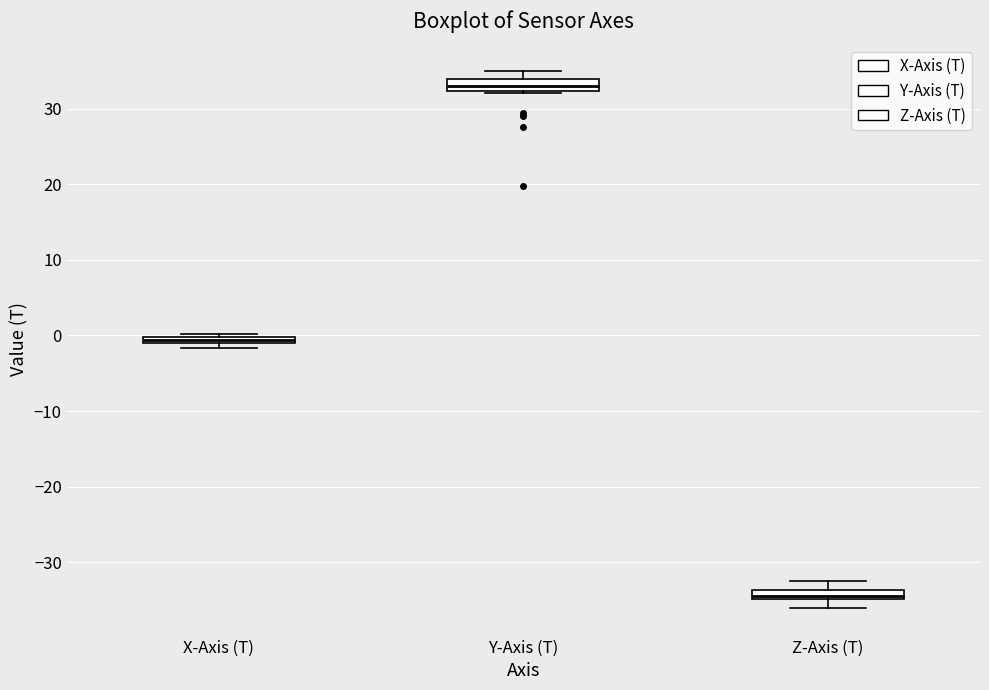

Which box has the highest median line?

Y-Axis (T)